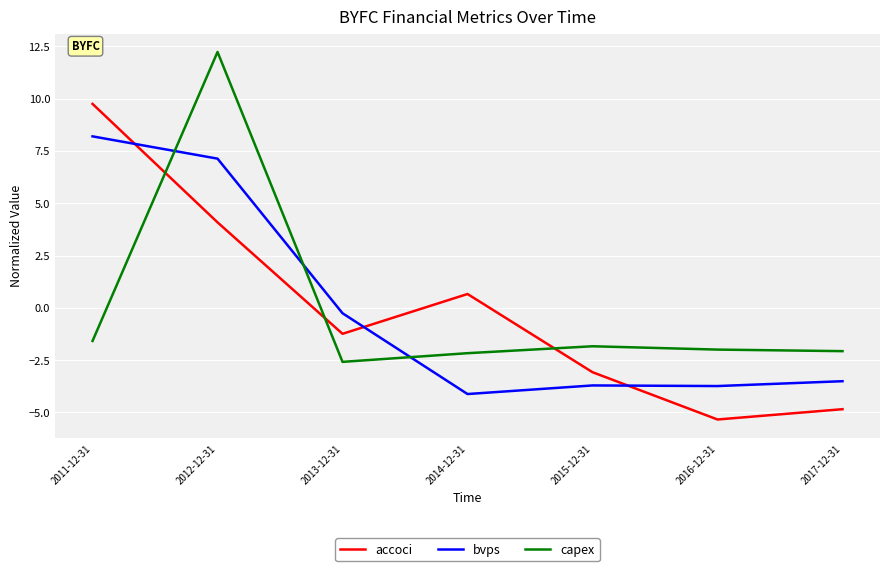

True or false: accoci and bvps cross at least once.

True